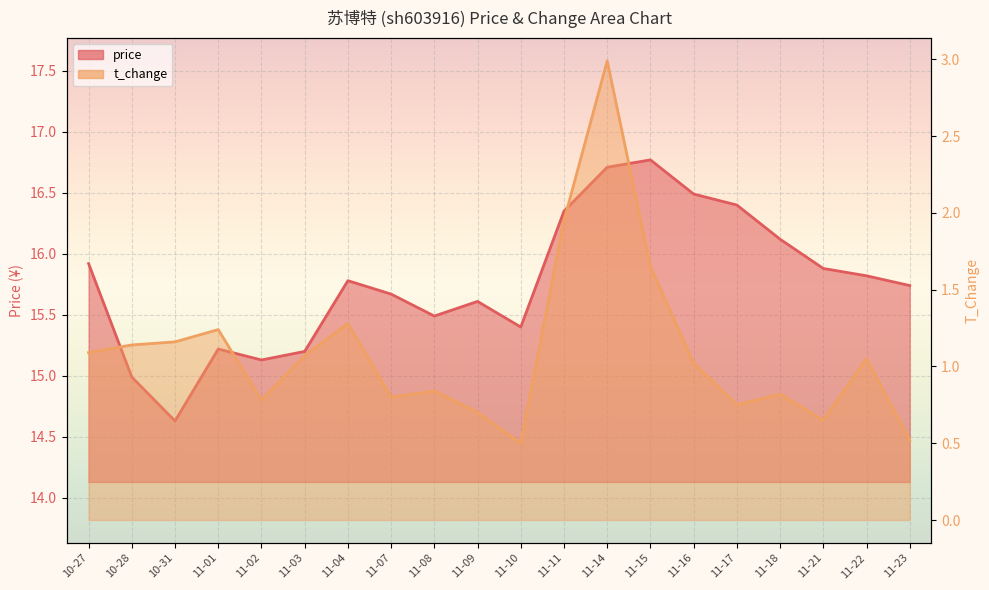

What are all the series names shown in the legend?

price, t_change